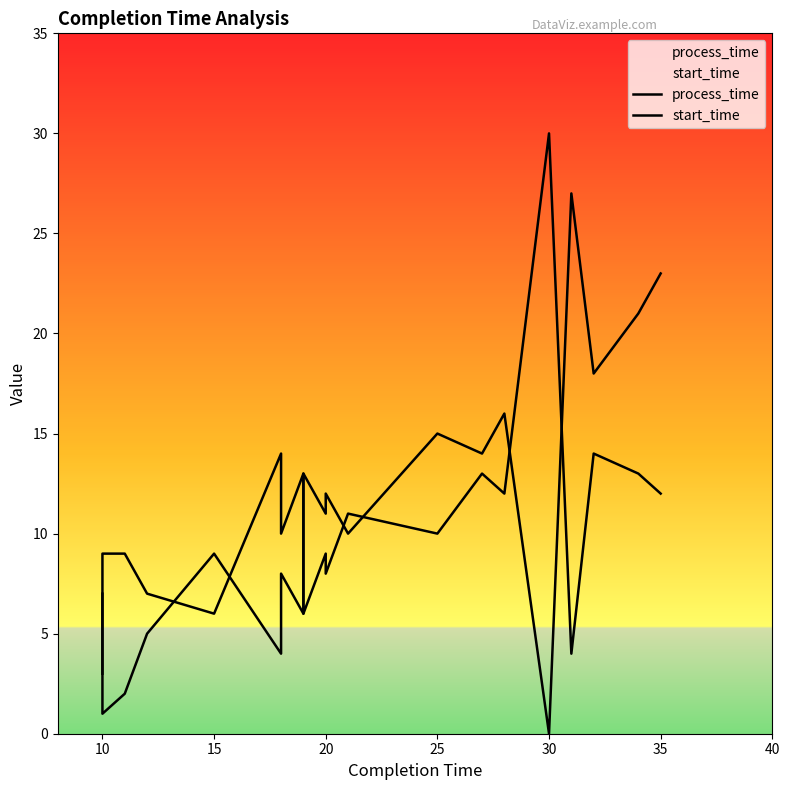

What is the sum of all start_time values?

222